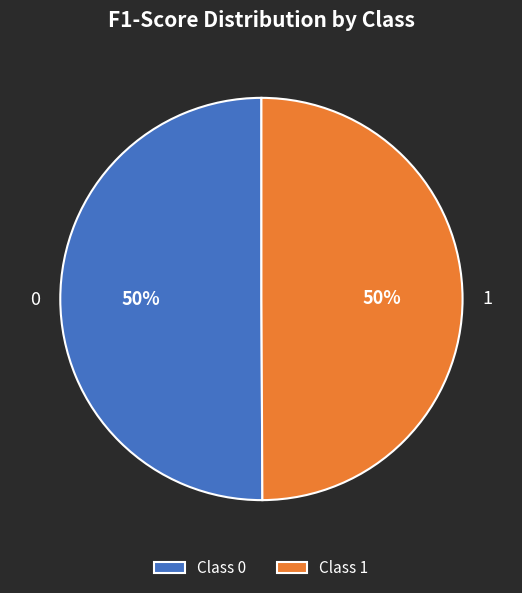

To the nearest percent, what percentage of the pie is 1?

50%